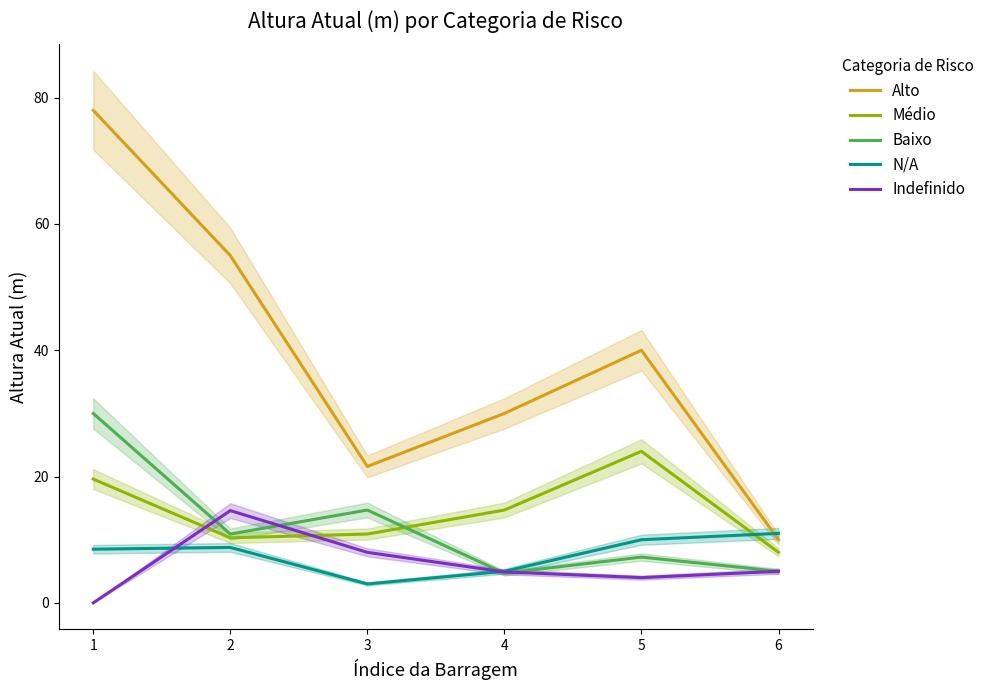

Rank the categories by Baixo value from lowest to highest.

4, 6, 5, 2, 3, 1